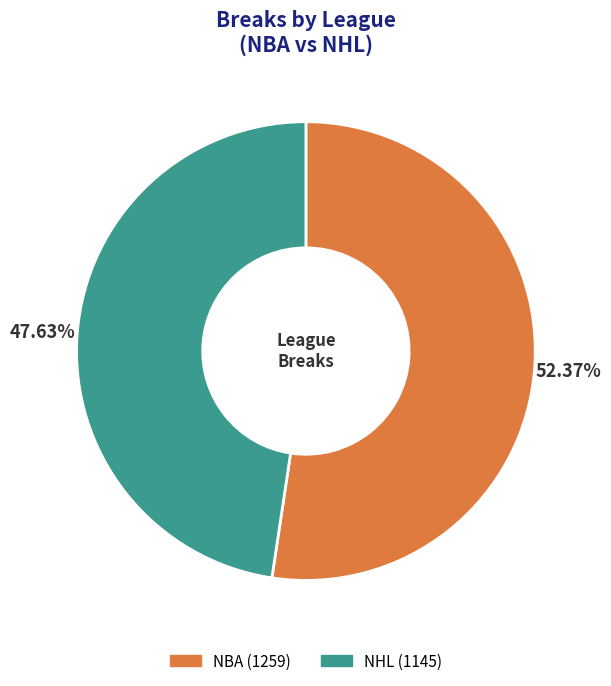

Is it true that NHL is 48% of the pie?

True